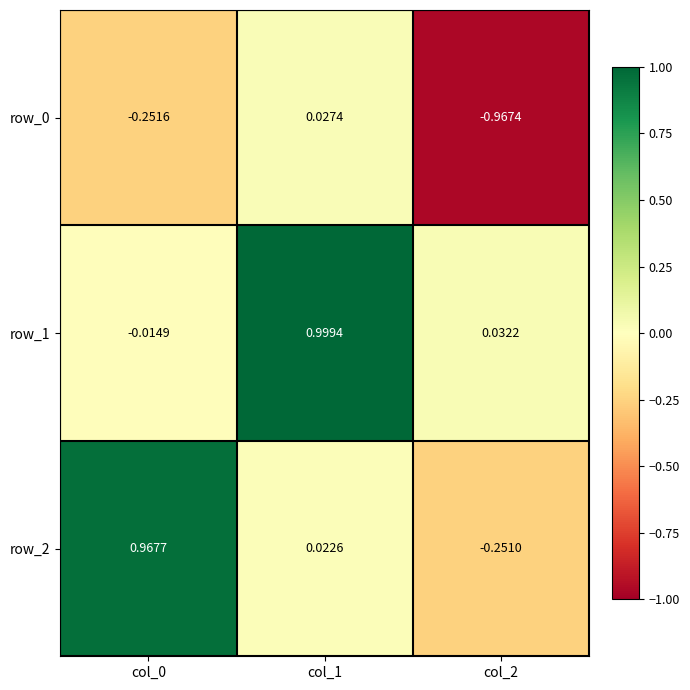

True or false: row_2 has a value of 1.0 at col_0.

True